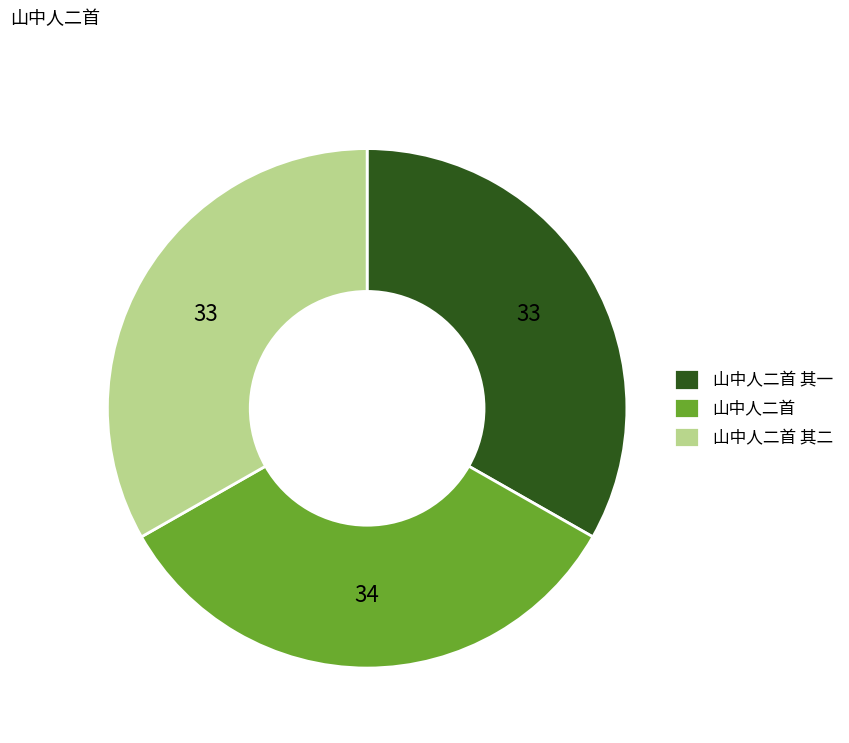

How many segments does this pie chart have?

3